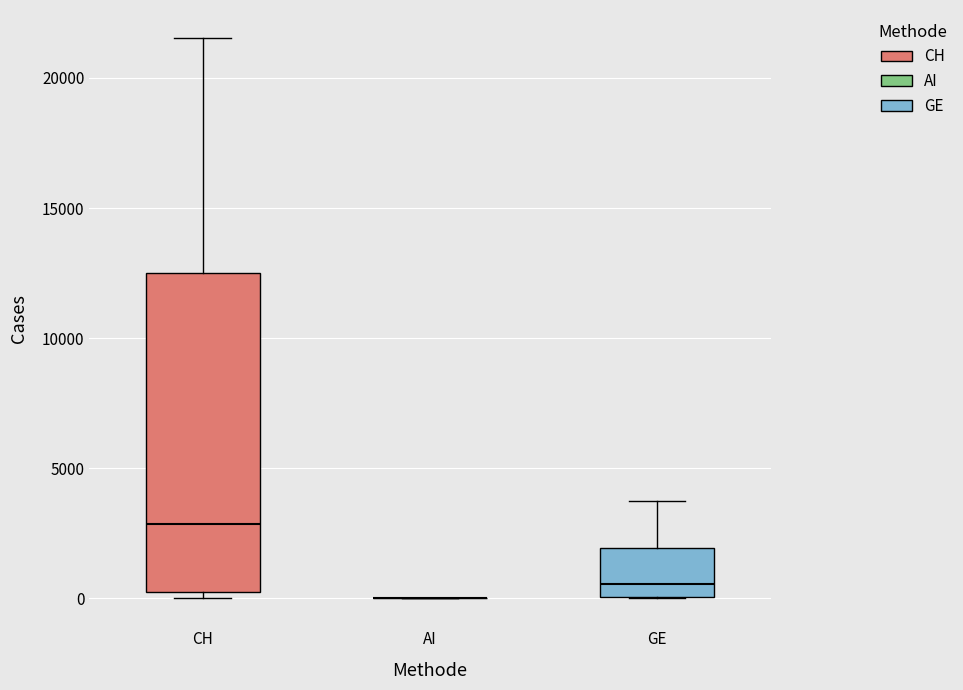

Reading left to right, transcribe this box plot: for each box, give where its median line is, the range the box spans, and where its two whiskers end, as read against the y-axis. The values are not printed on the chart, so give them approximately, as read against the axis.

CH: median 3000, box 0 to 12500, whiskers 0 (just below the box's lower edge) to 21500
AI: box collapsed to a line at 0, whiskers 0 to 0
GE: median 500, box 0 to 2000, whiskers 0 to 4000